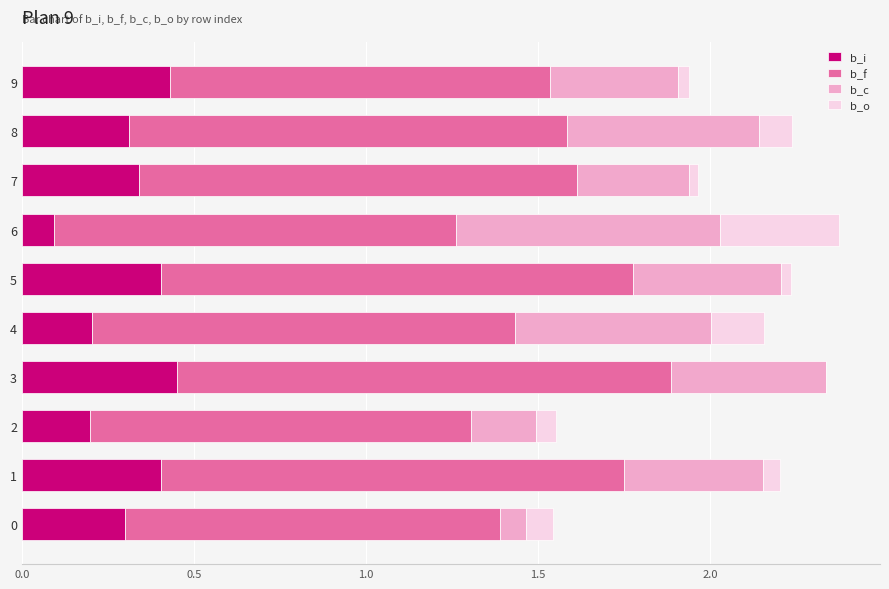

What is the total value across all series at 6?

2.4